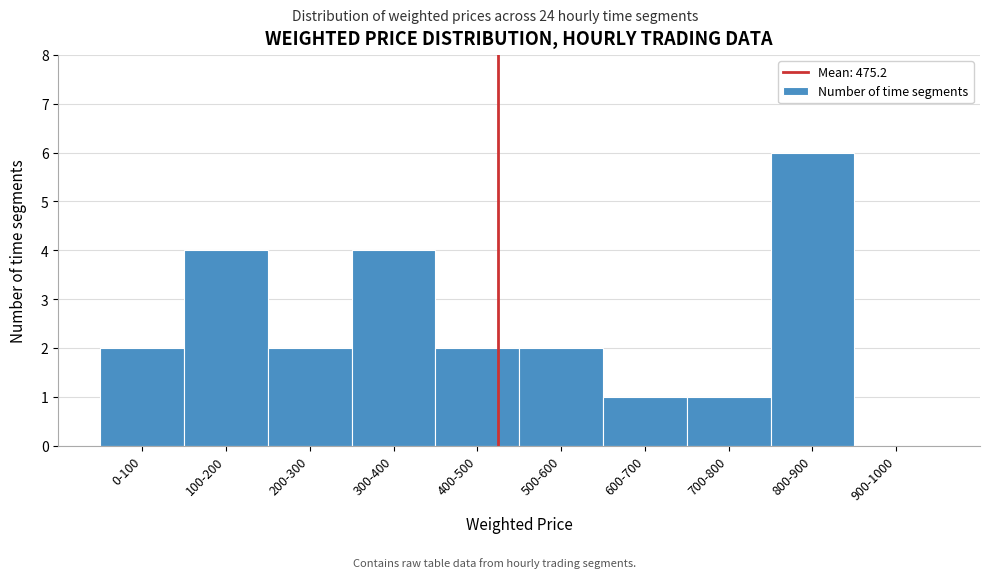

Reading right to left, list all the values displayed in this chart.

900-1000=0	800-900=6	700-800=1	600-700=1	500-600=2	400-500=2	300-400=4	200-300=2	100-200=4	0-100=2